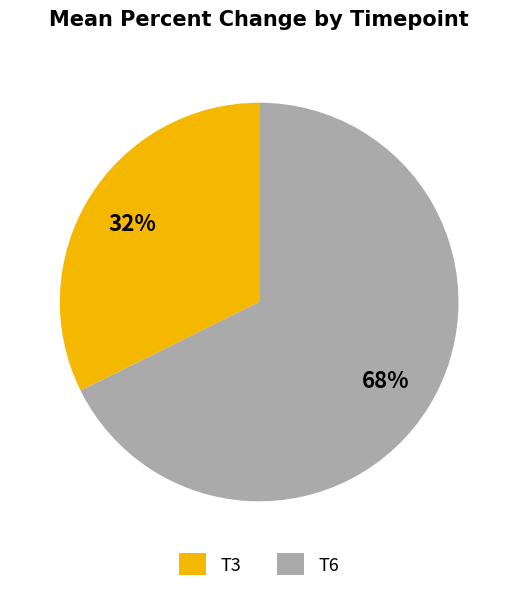

To the nearest percent, what is the average slice percentage?

50%